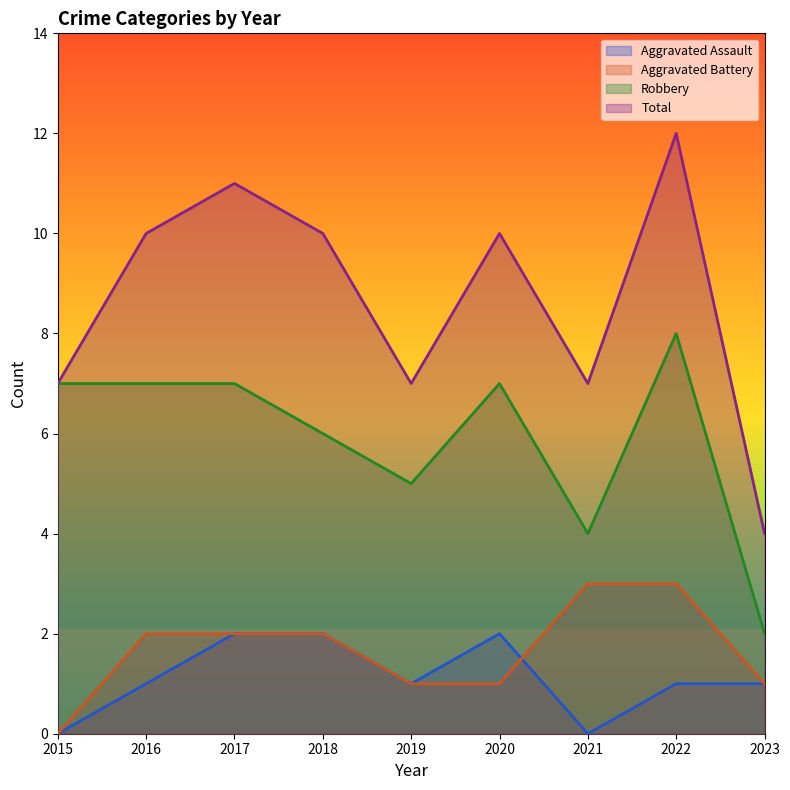

What is the value of the Aggravated Battery point at the 3rd from the left?

2